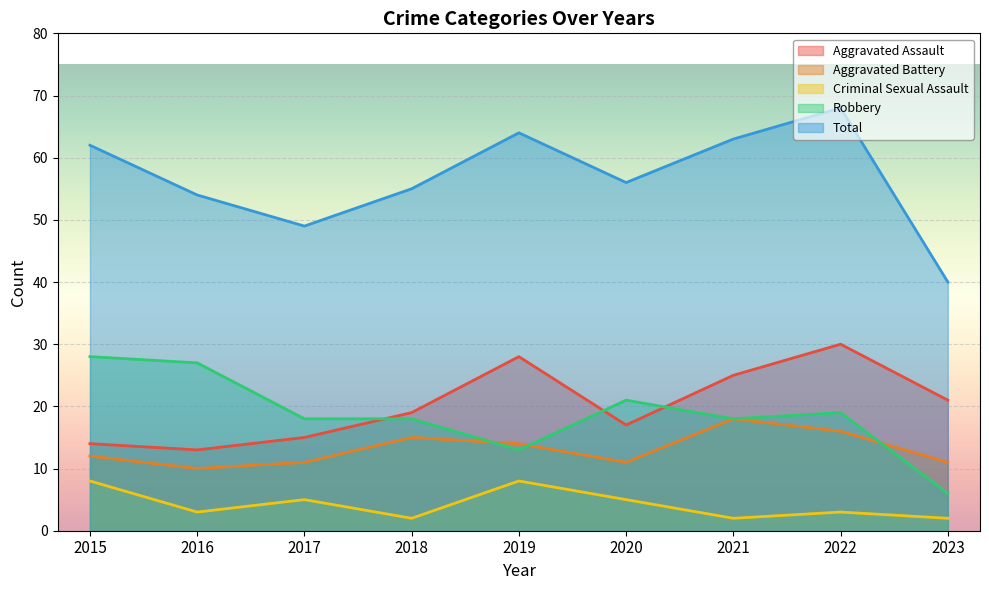

Rank the series at 2021 from lowest to highest value.

Criminal Sexual Assault, Aggravated Battery, Robbery, Aggravated Assault, Total